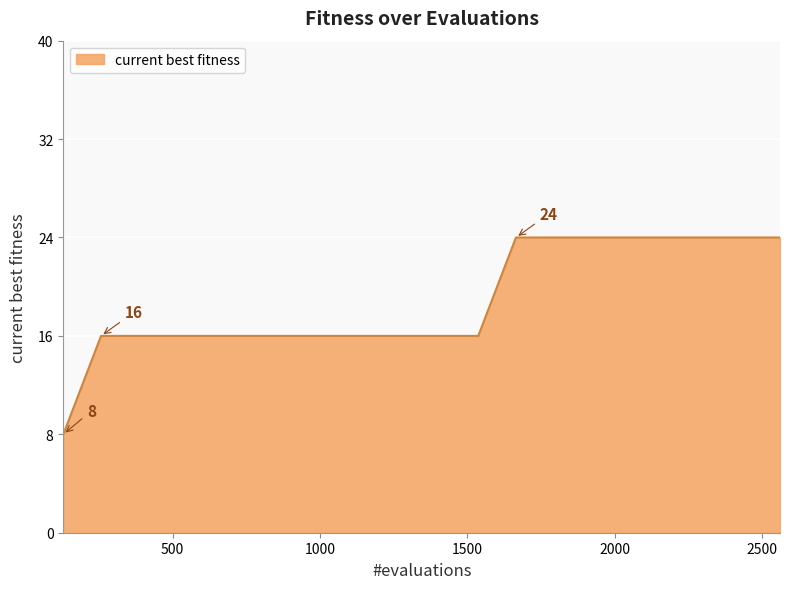

Reading right to left, extract all data points from this chart.

24	24	24	24	24	24	24	24	16	16	16	16	16	16	16	16	16	16	16	8